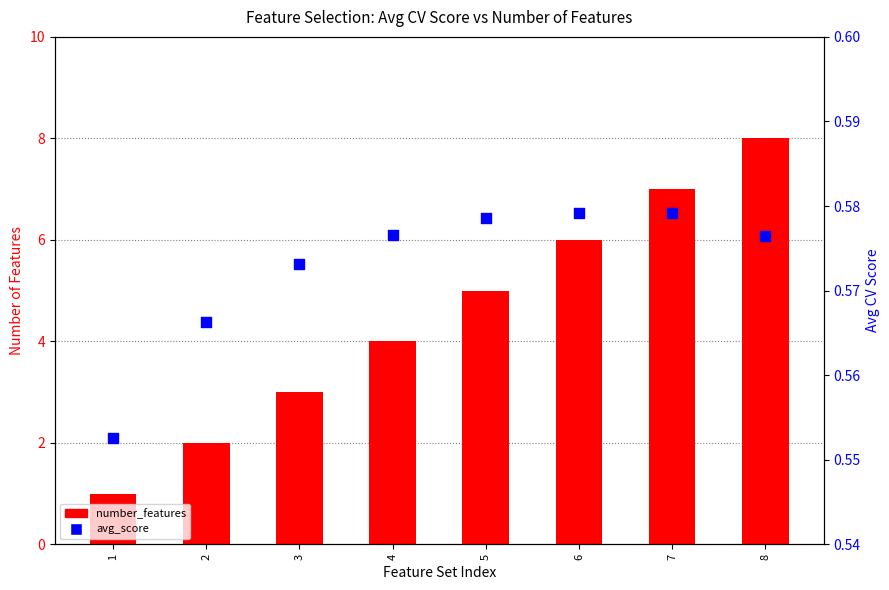

What is the total value across all series at 2?

2.6